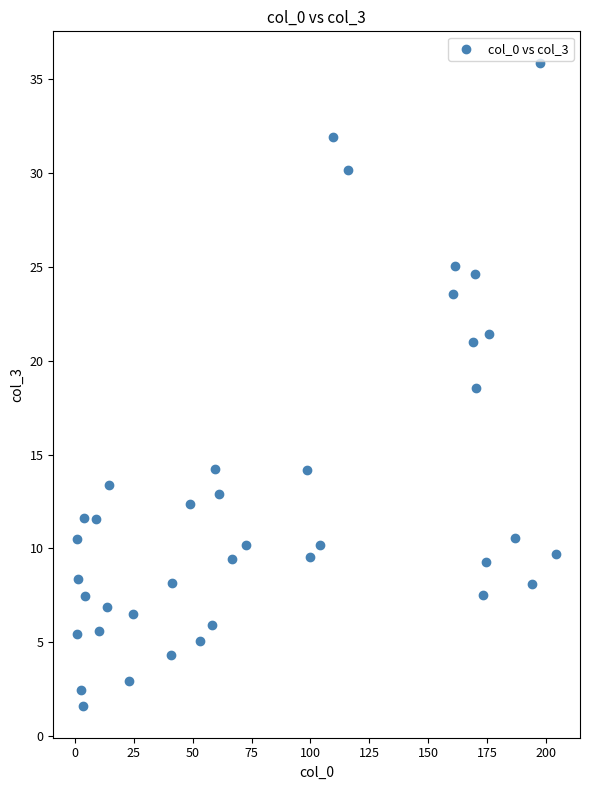

What Y value in the scatter plot is closest to 18?

18.6